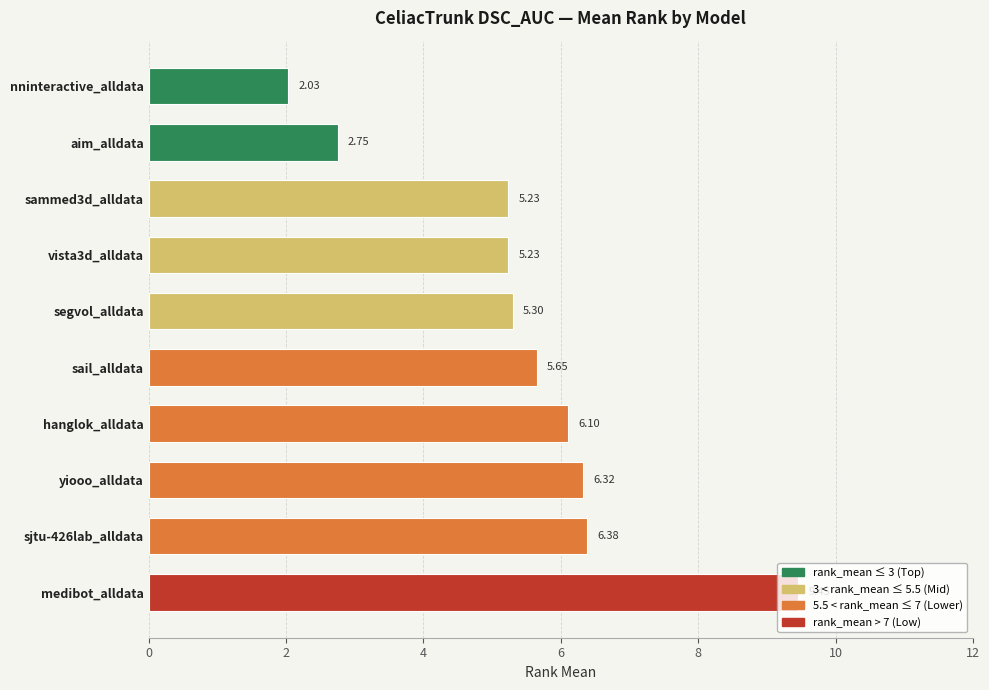

What is the difference between the maximum and minimum values?

7.4